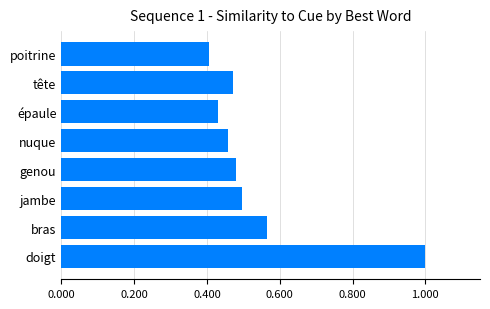

Rank the categories by value from highest to lowest.

doigt, bras, jambe, genou, tête, nuque, épaule, poitrine